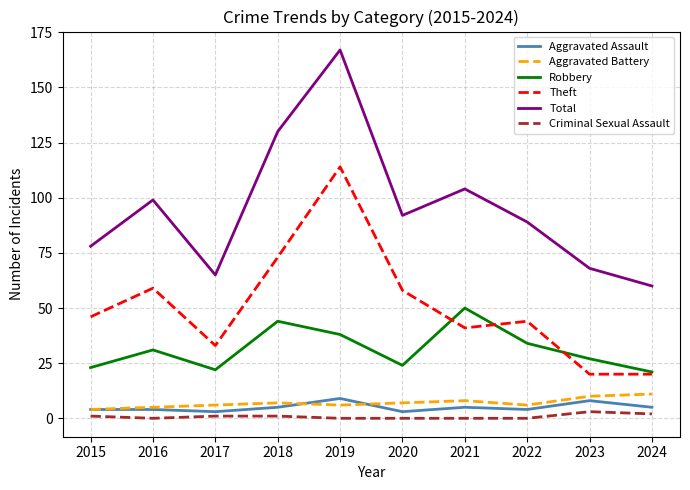

Is this an area chart (filled region under the line)?

No